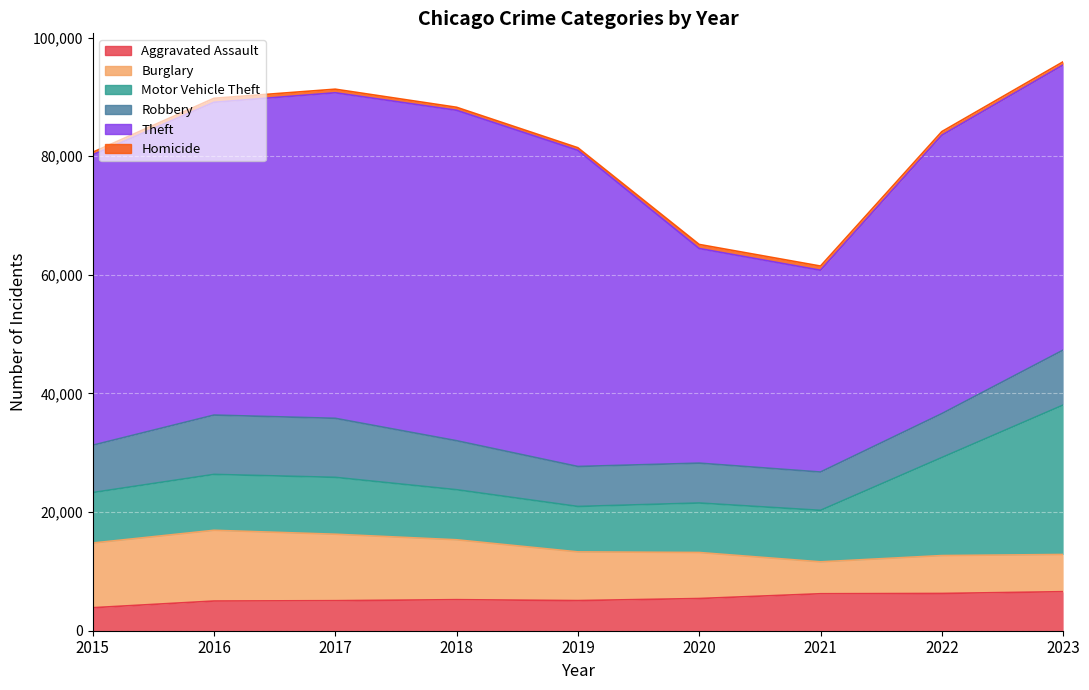

At which category is the sum across all series the highest?

2023